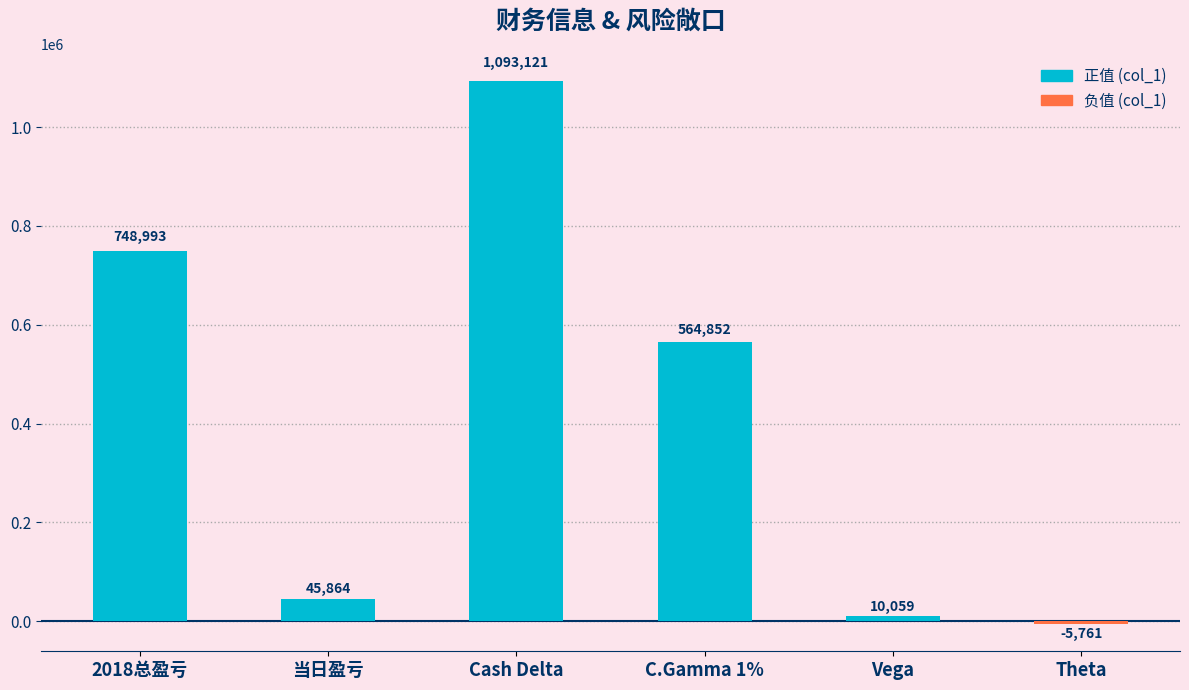

Which has a higher value, Cash Delta or 当日盈亏?

Cash Delta